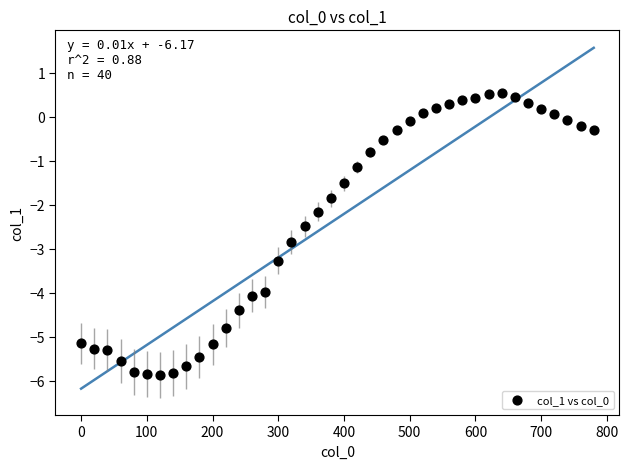

What is the range of X values (max minus min)?

780.0